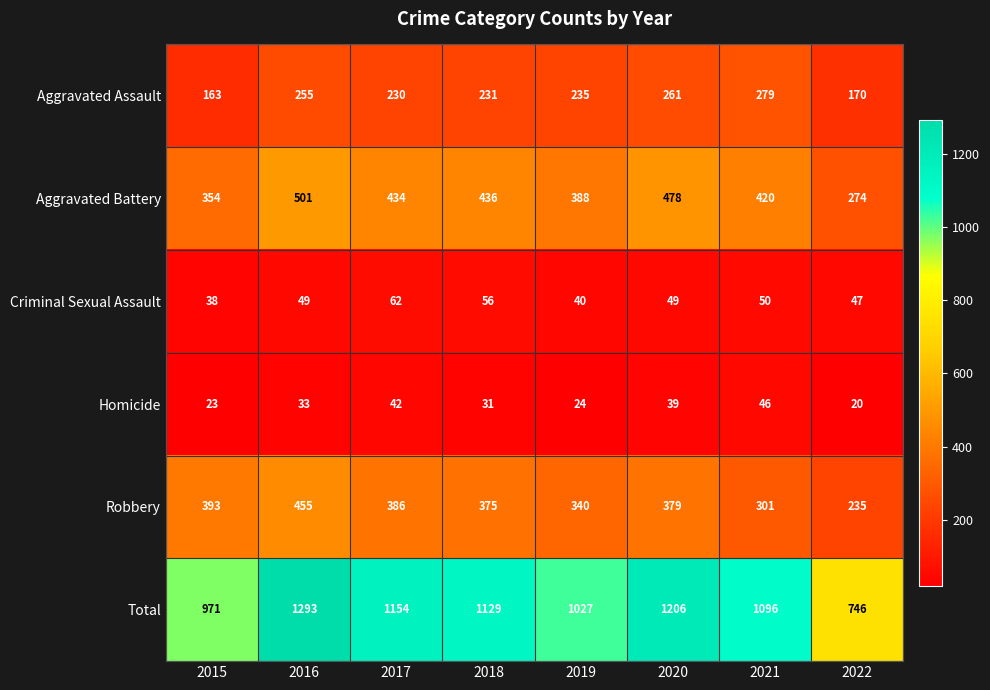

The Total series shows 1129 at 2018. True or false?

True